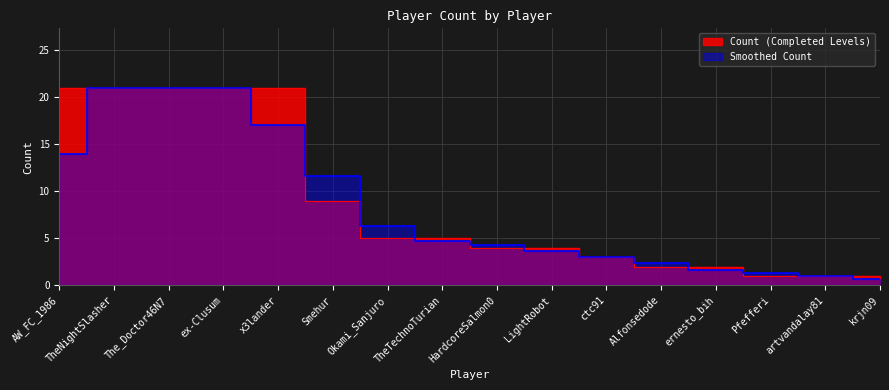

Does the chart display data point markers on the line(s)?

No